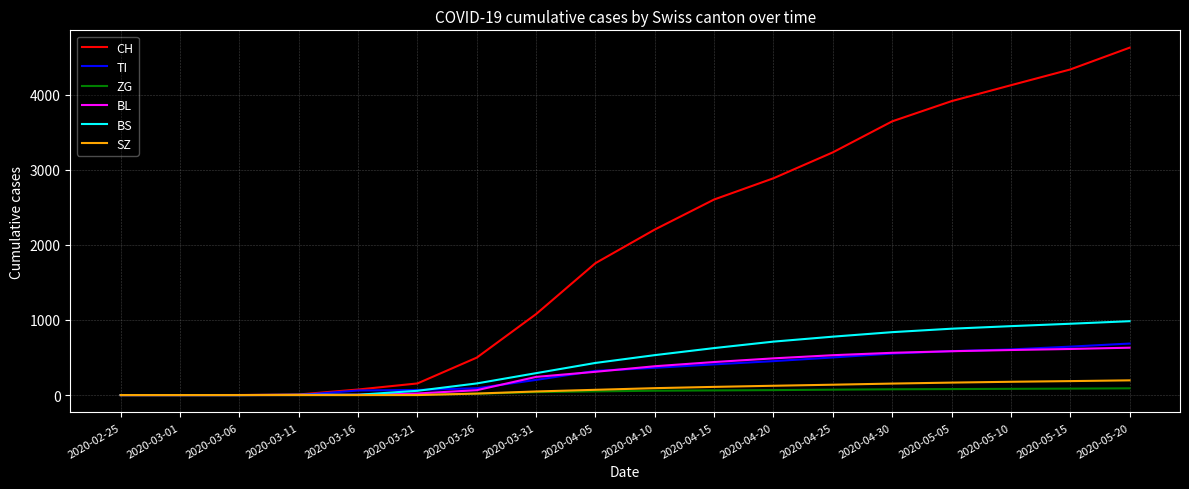

What is the highest value of the ZG series?

90